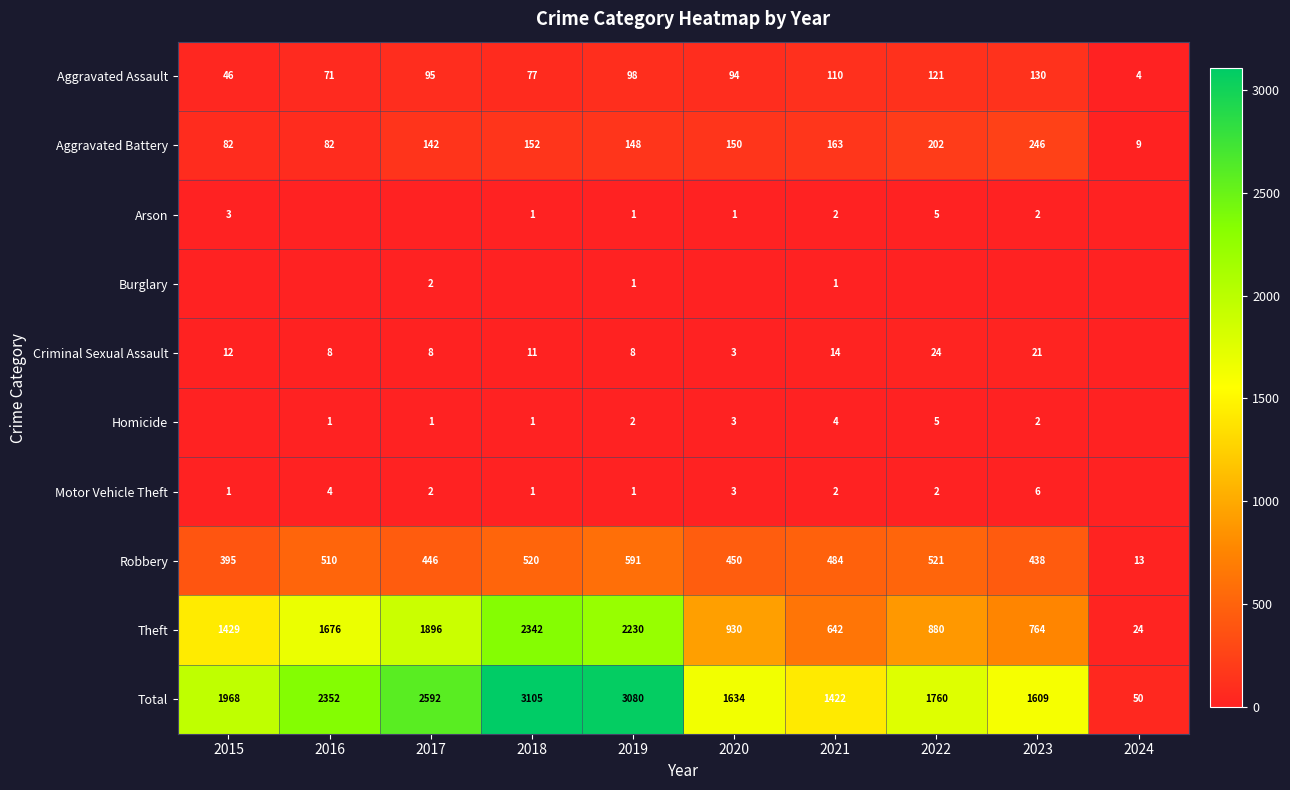

What is the sum of the Criminal Sexual Assault values at 2019 and 2023?

29